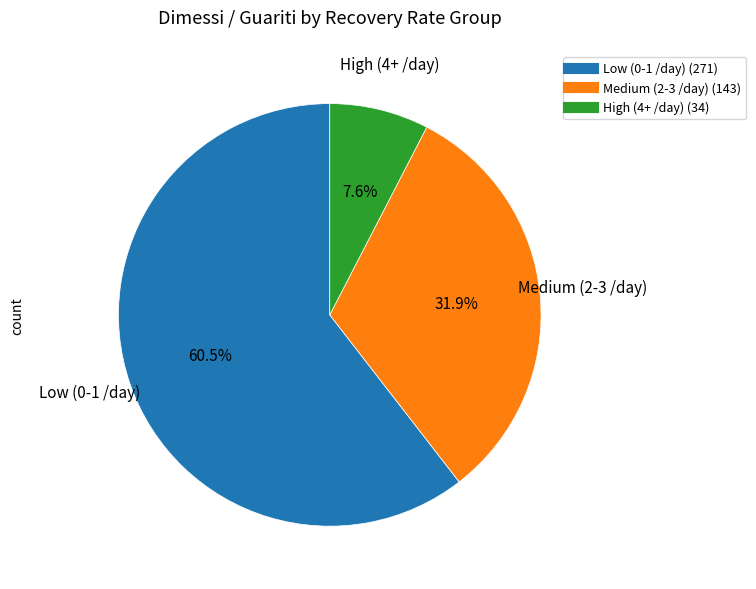

Does any single category account for the majority?

Yes